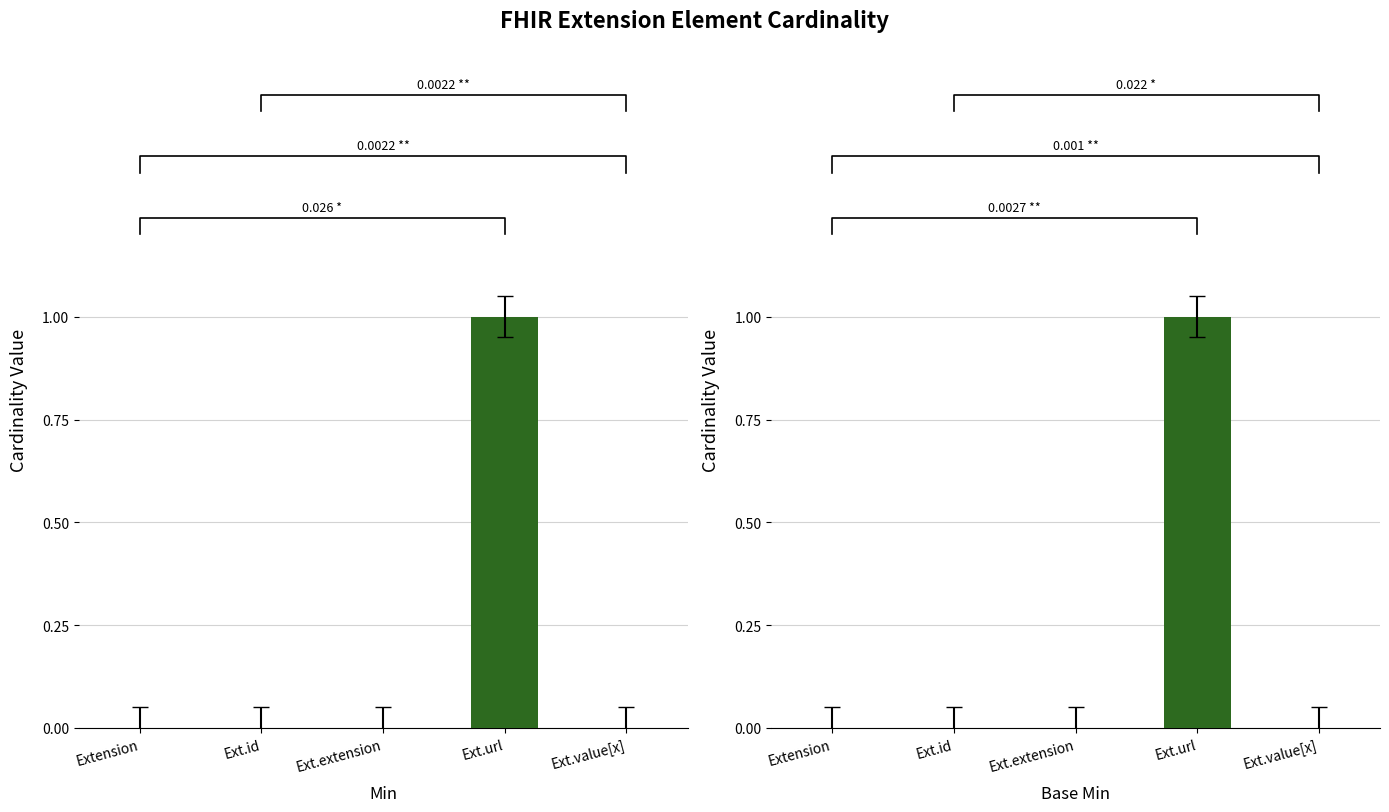

What is the label of the 5th bar from the left?

Ext.value[x]